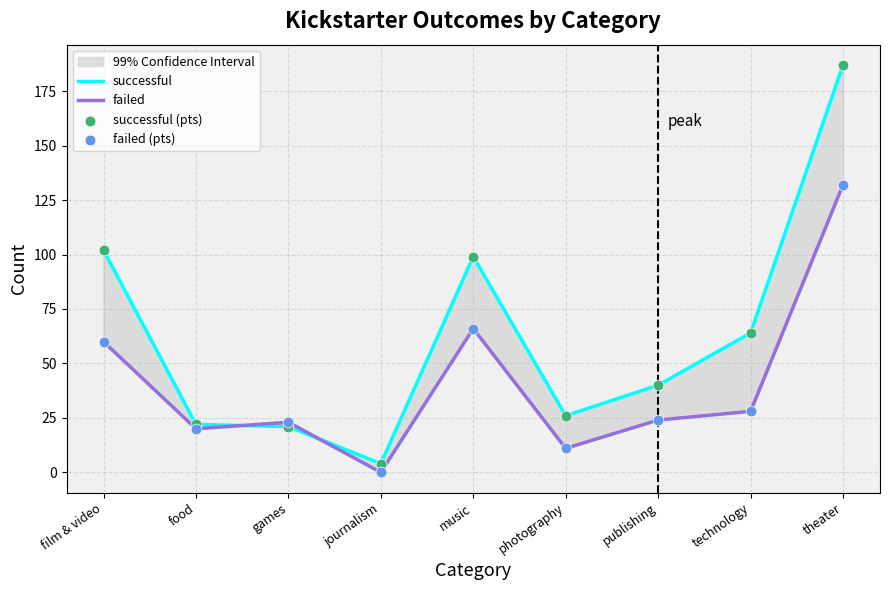

Which series contains the highest Y value?

successful